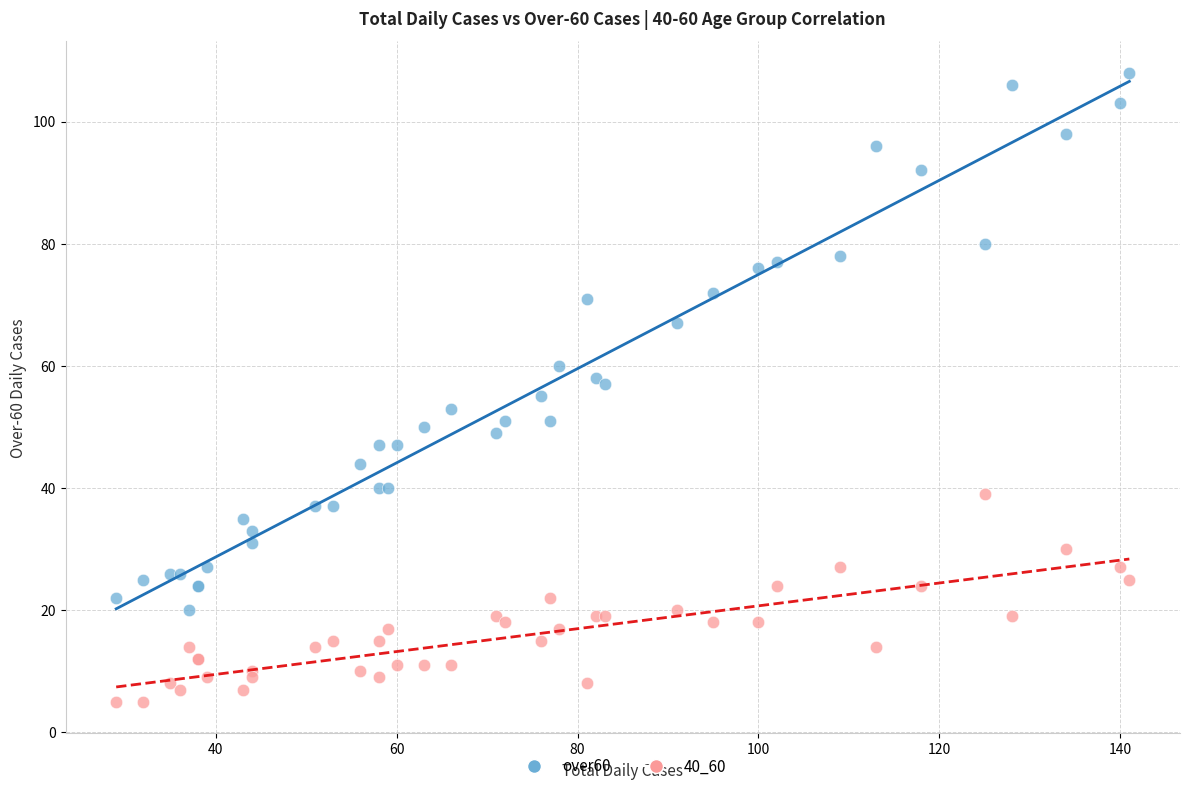

Which series reaches the minimum Y coordinate?

40_60